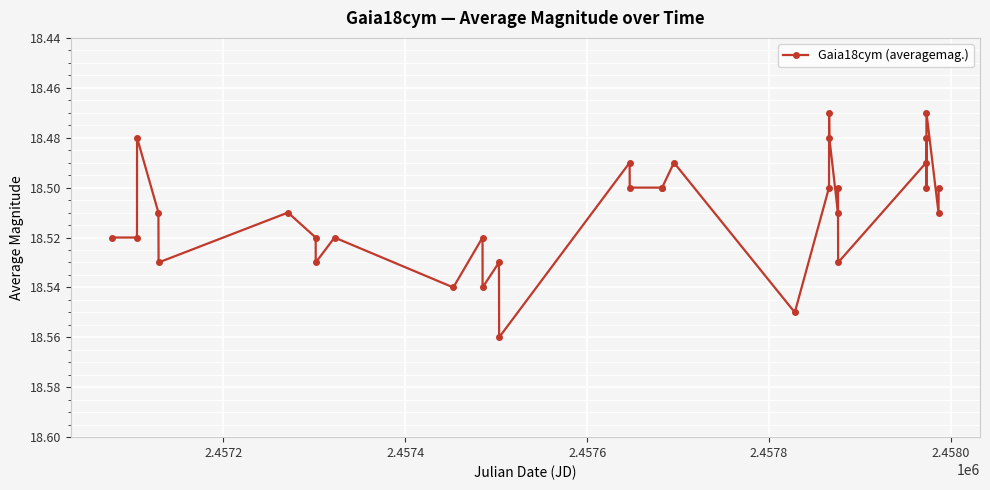

How many values are between 18 and 19?

32